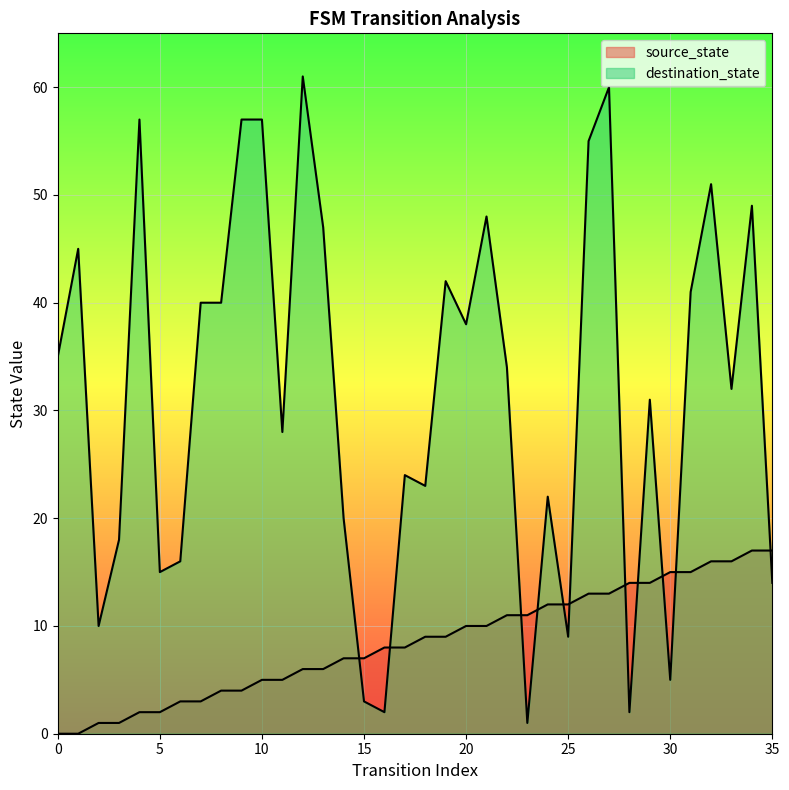

How many lines are shown in the chart?

2